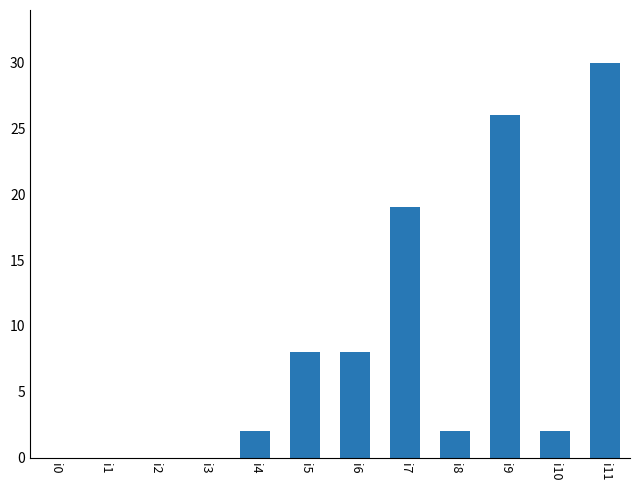

The value at i0 is 16. True or false?

False